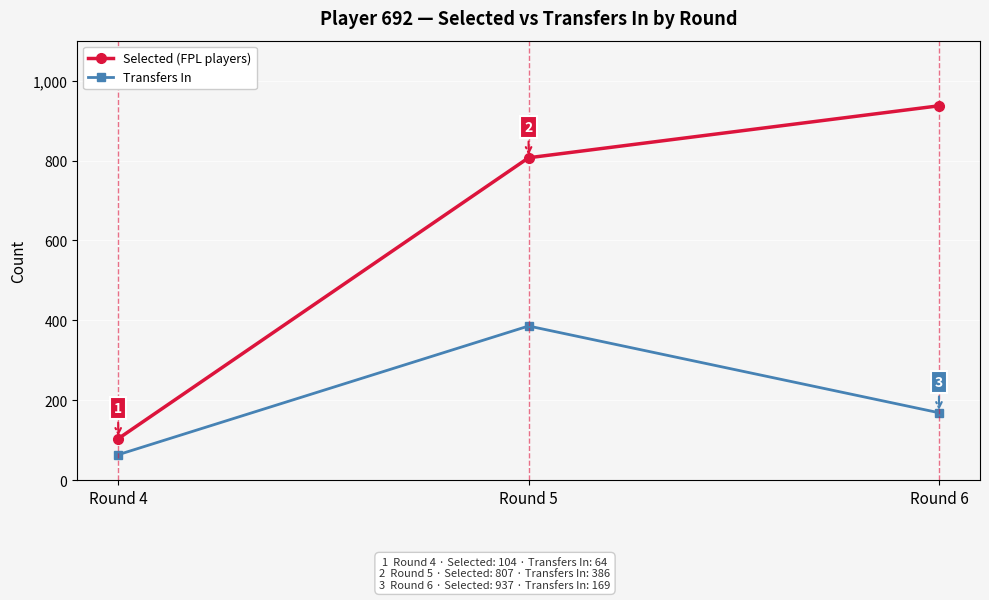

Reading left to right, extract all data points from this chart.

Selected (FPL players): Round 4=104	Round 5=807	Round 6=937
Transfers In: Round 4=64	Round 5=386	Round 6=169